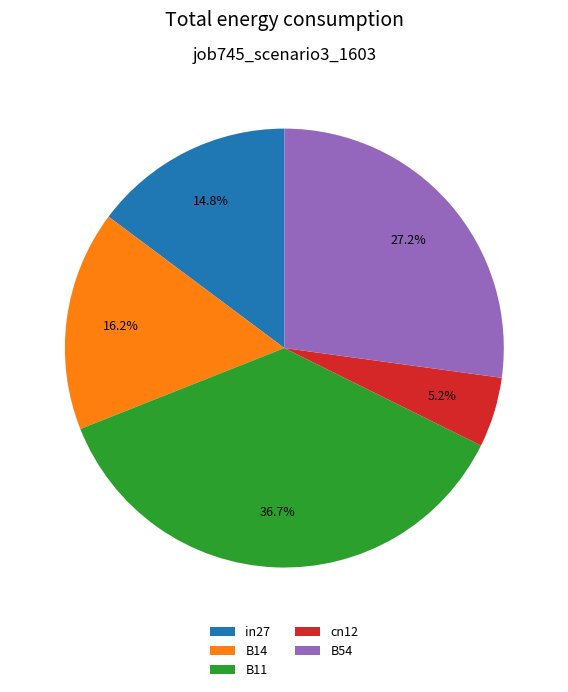

To the nearest percent, what is the average slice percentage?

20%